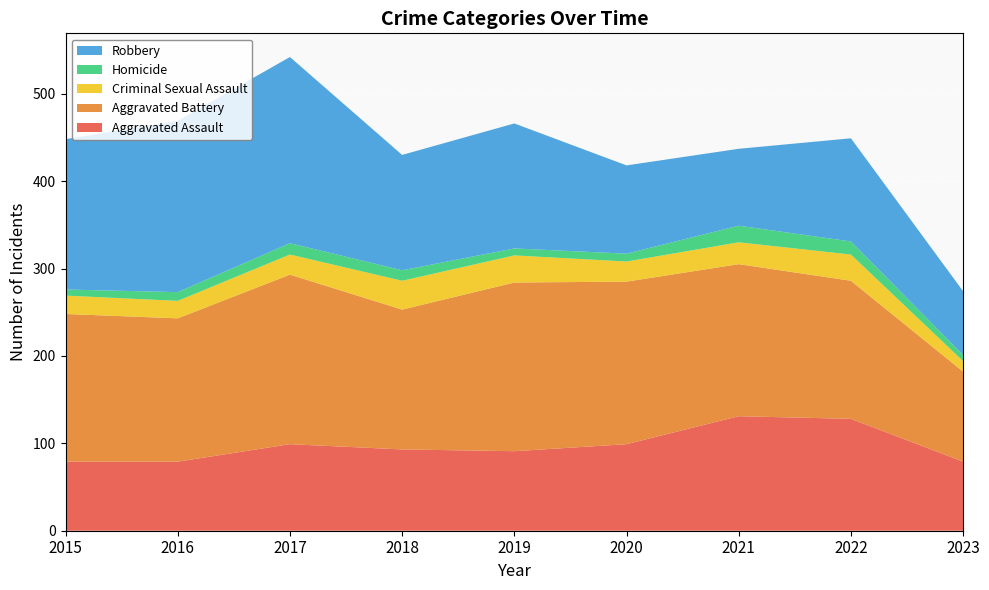

Reading right to left, list all the values displayed in this chart.

Aggravated Assault: 79	128	131	99	91	93	99	79	79
Aggravated Battery: 103	158	174	186	193	160	194	164	169
Criminal Sexual Assault: 12	30	25	23	31	33	23	20	21
Homicide: 7	15	19	9	8	12	13	10	7
Robbery: 73	118	88	101	143	132	213	196	172